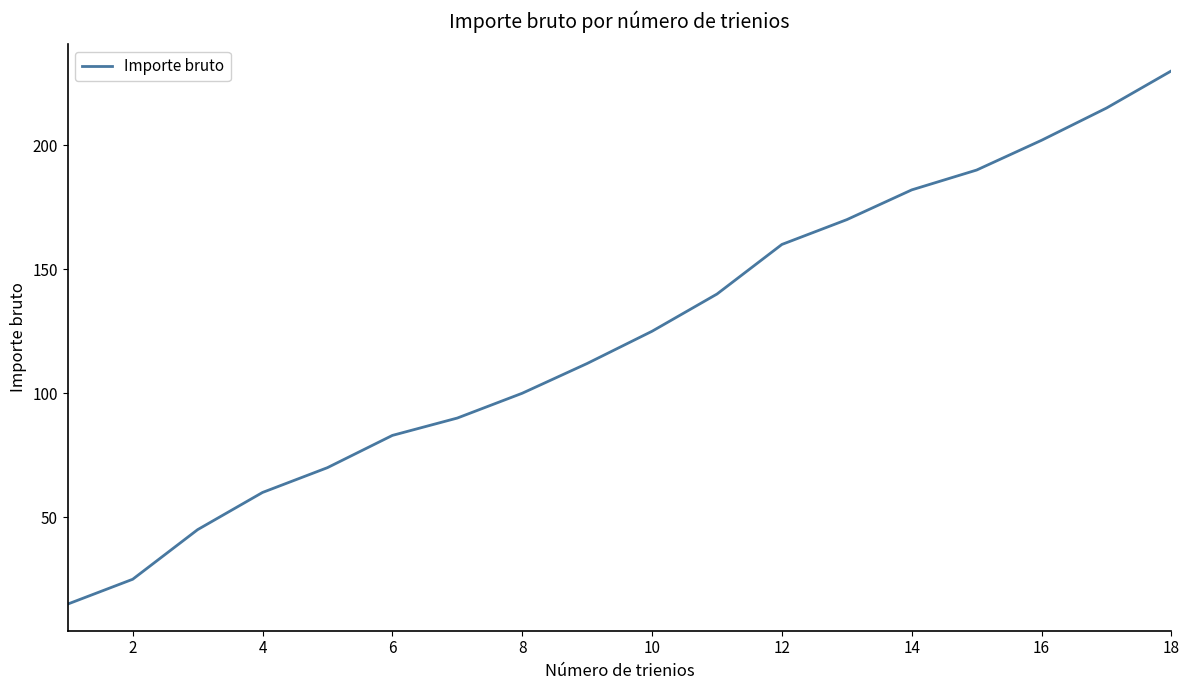

Does the chart display data point markers on the line(s)?

No